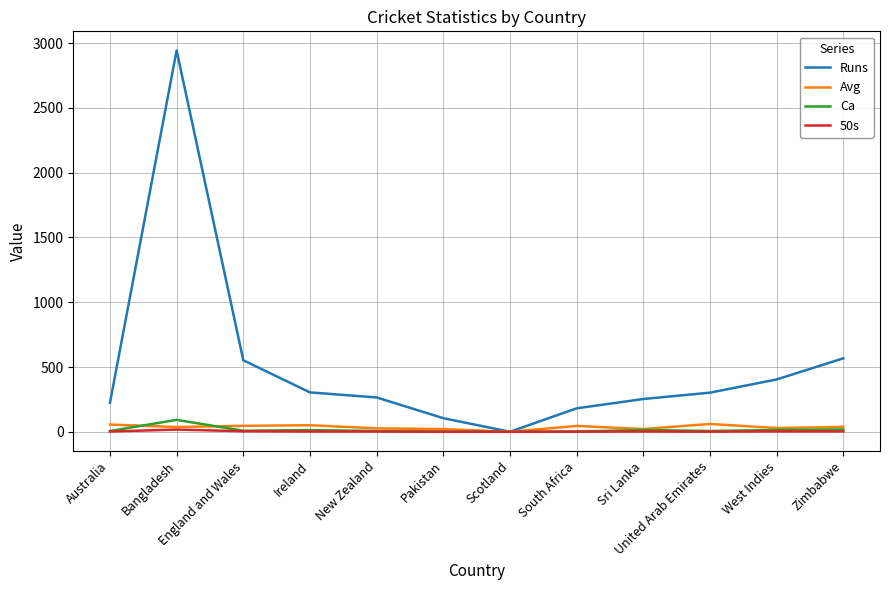

What position from the left is United Arab Emirates?

10